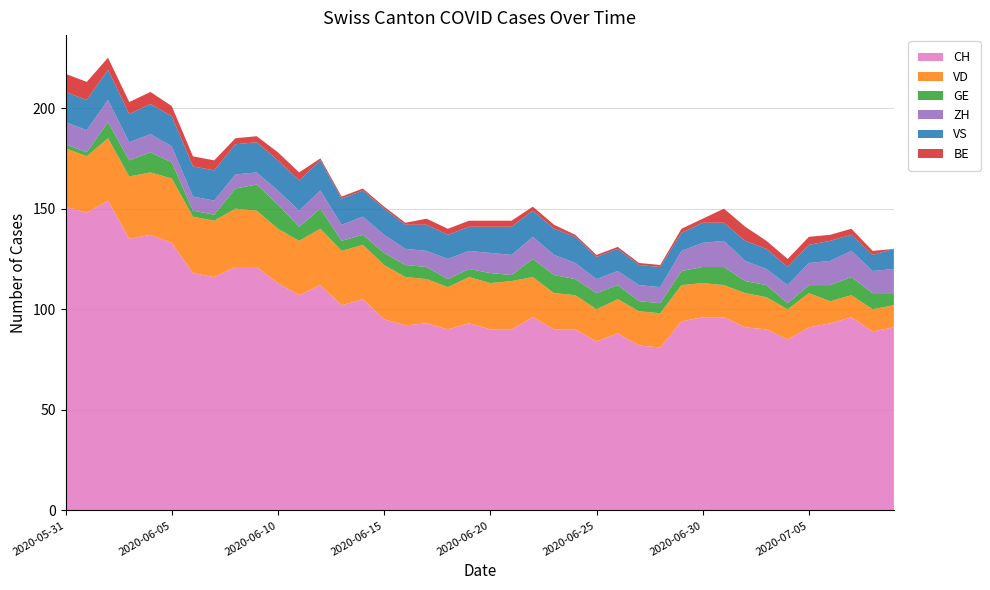

Reading right to left, what are all the values shown in this chart?

CH: 91	89	96	93	91	85	90	91	96	96	94	81	82	88	84	90	90	96	90	90	93	90	93	92	95	105	102	112	107	113	121	121	116	118	133	137	135	154	148	151
VD: 11	11	11	11	17	15	16	17	16	17	18	17	17	17	16	17	18	20	24	23	23	21	22	24	27	27	27	28	27	27	28	29	28	28	32	31	31	31	28	29
GE: 6	8	9	8	4	3	6	6	9	8	7	5	5	7	8	8	9	9	3	5	4	4	6	6	6	5	5	10	7	12	13	10	3	3	8	10	8	8	2	2
ZH: 12	11	13	12	11	9	8	10	13	12	10	8	8	7	7	8	10	11	10	10	9	10	8	8	9	9	8	9	8	7	6	7	7	7	8	9	9	11	11	11
VS: 10	8	8	10	9	9	10	10	9	10	9	10	10	11	11	13	13	13	14	13	12	12	13	12	13	13	13	15	15	15	15	15	15	15	15	15	14	15	15	15
BE: 0	2	3	3	4	4	4	7	7	2	2	1	1	1	1	1	2	2	3	3	3	3	3	1	1	1	1	1	4	4	3	3	5	5	5	6	6	6	9	9